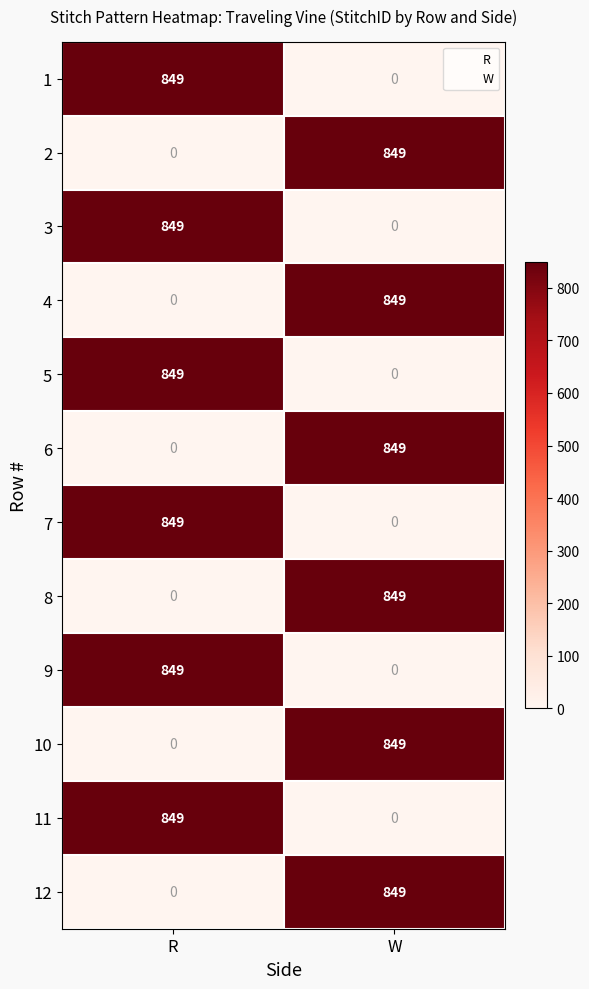

What is the spread (max minus min) of values at W?

849